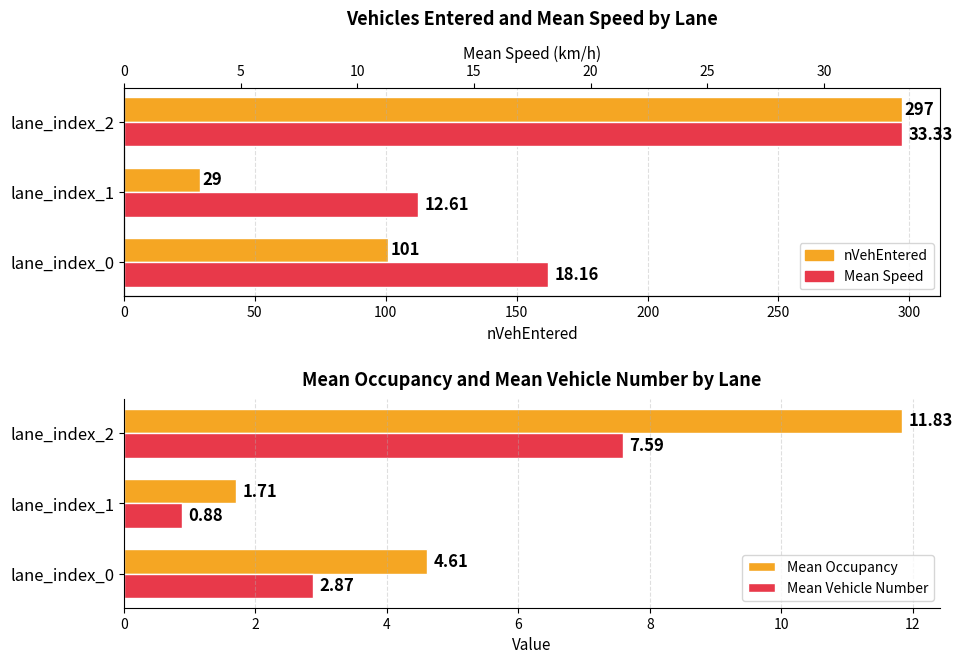

Does the chart contain stacked bars?

No